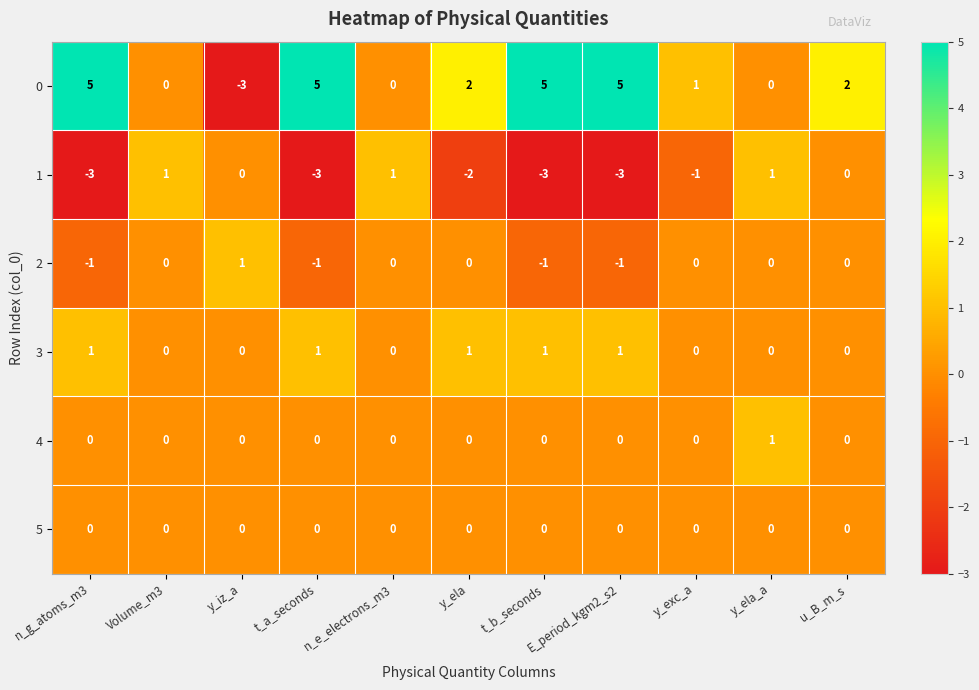

True or false: 1 has a value of -4 at t_b_seconds.

False